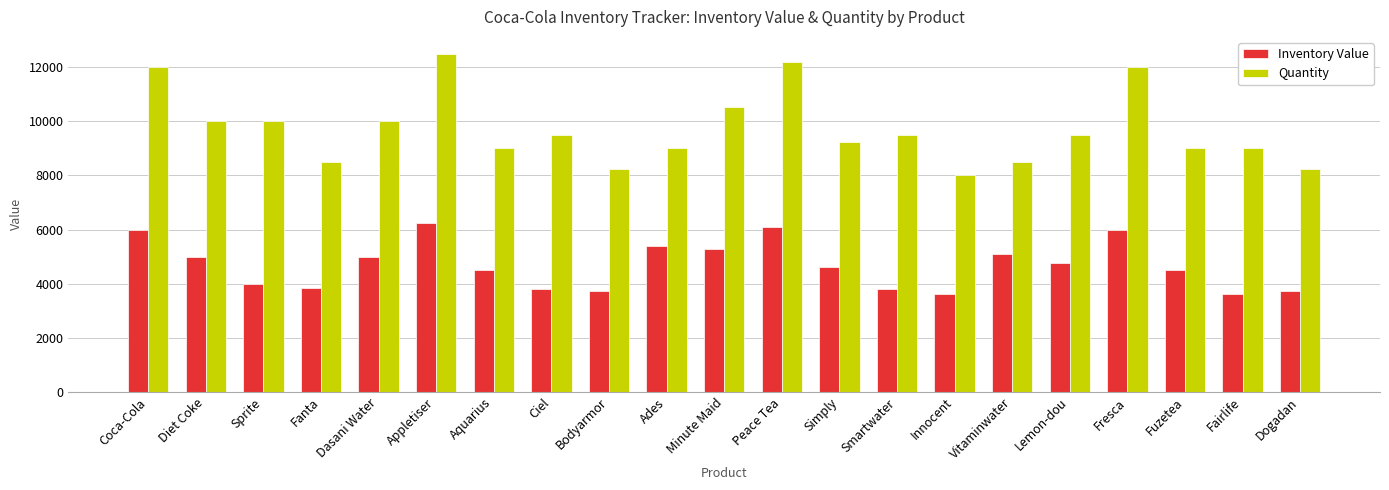

Rank the series at Vitaminwater from lowest to highest value.

Inventory Value, Quantity